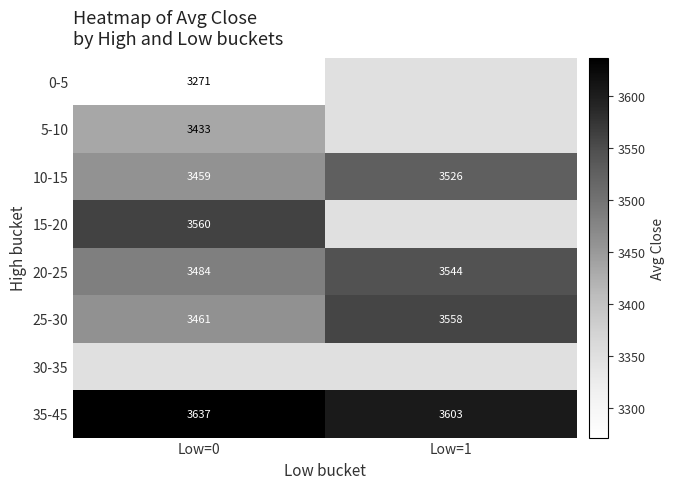

Is the value of 10-15 at Low=0 greater than the value of 20-25 at Low=0?

No